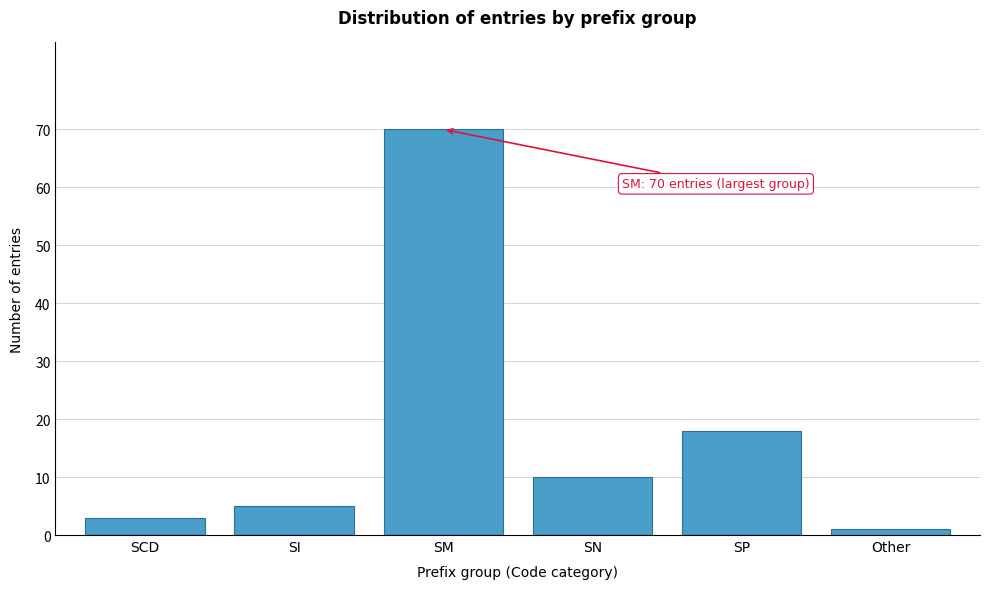

Reading left to right, transcribe all the data shown in this chart.

SCD=3	SI=5	SM=70	SN=10	SP=18	Other=1